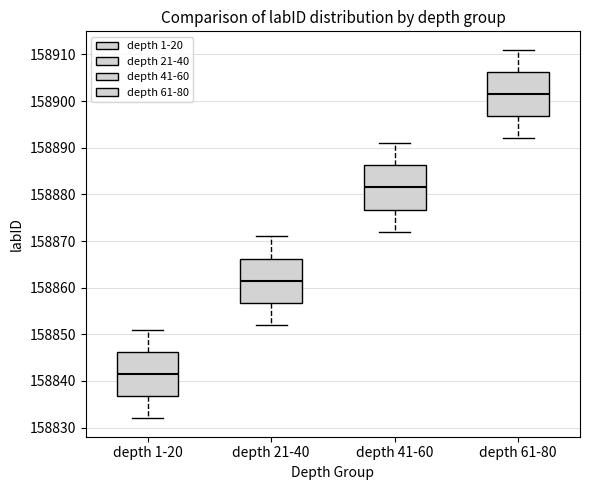

Reading left to right, read every box against the y-axis: the position of its median line, the range the box covers, and the ends of its whiskers. The values are not printed on the chart, so give them approximately, as read against the axis.

depth 1-20: median 158842, box 158837 to 158846, whiskers 158832 to 158851
depth 21-40: median 158862, box 158857 to 158866, whiskers 158852 to 158871
depth 41-60: median 158882, box 158877 to 158886, whiskers 158872 to 158891
depth 61-80: median 158902, box 158897 to 158906, whiskers 158892 to 158911